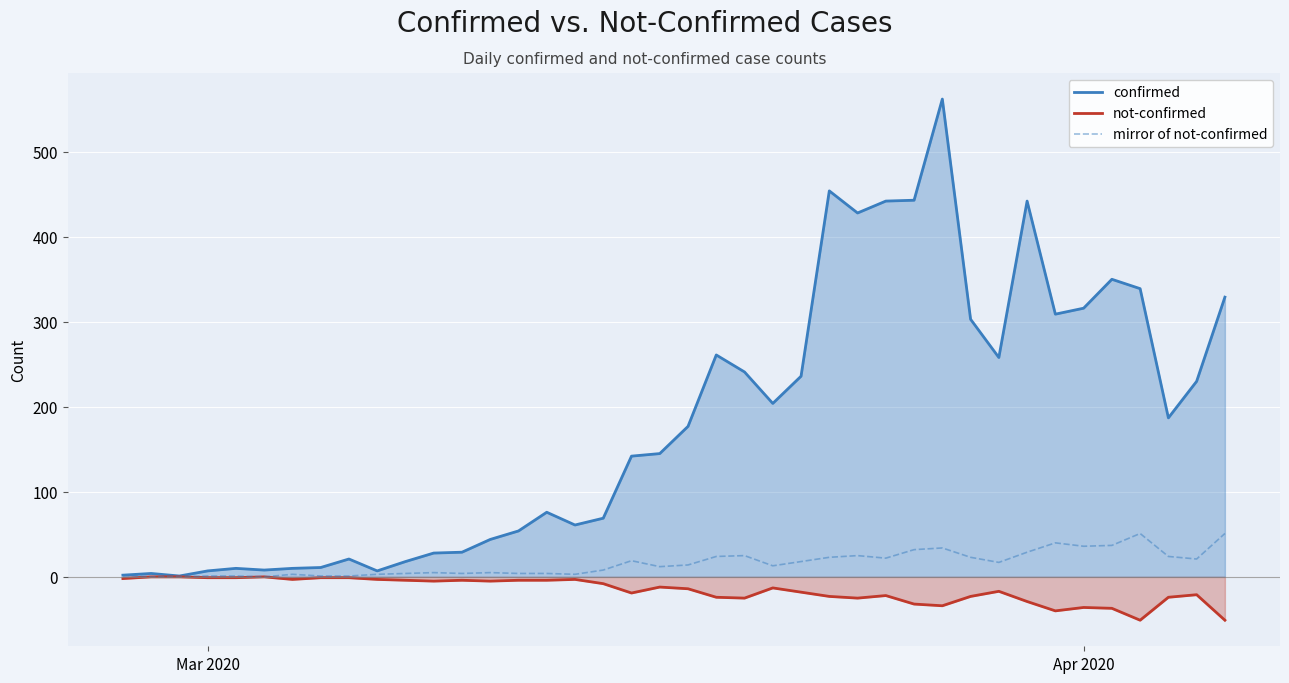

List the series in order of their overall mean, lowest first.

not-confirmed, mirror of not-confirmed, confirmed